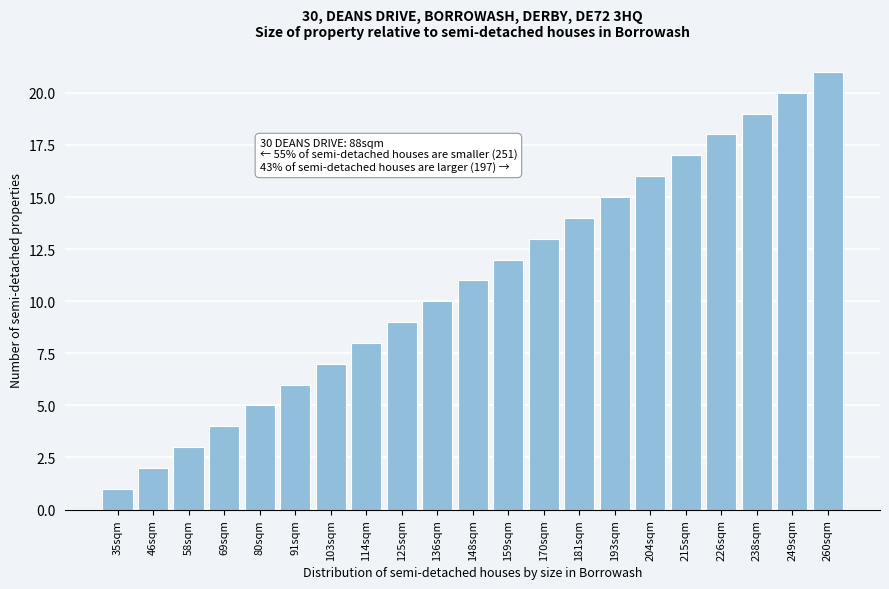

What is the label of the 21st bar from the left?

260sqm